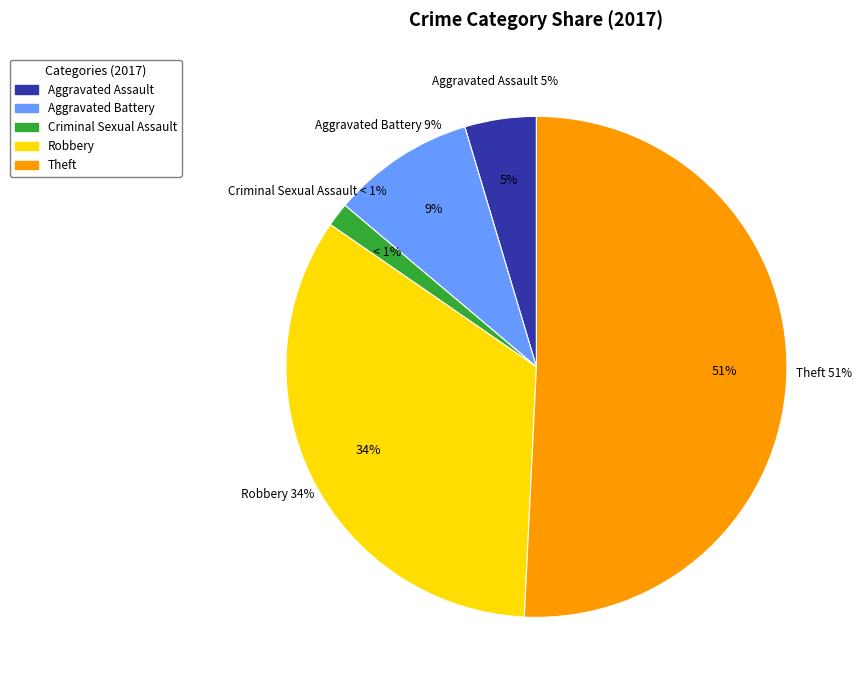

Which slice represents more than half of the pie?

Theft